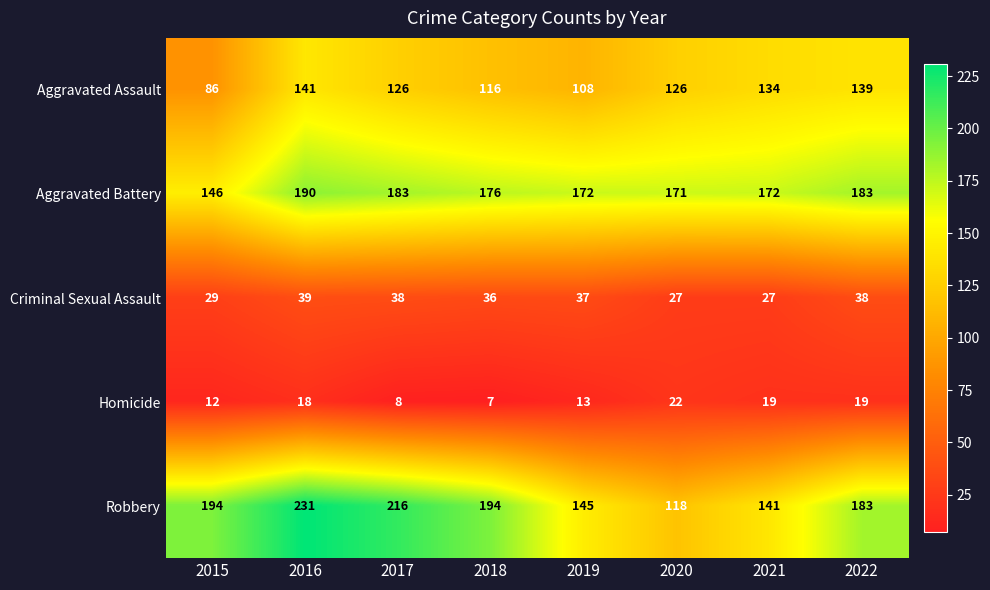

Rank the series by their maximum value, from lowest to highest.

Homicide, Criminal Sexual Assault, Aggravated Assault, Aggravated Battery, Robbery